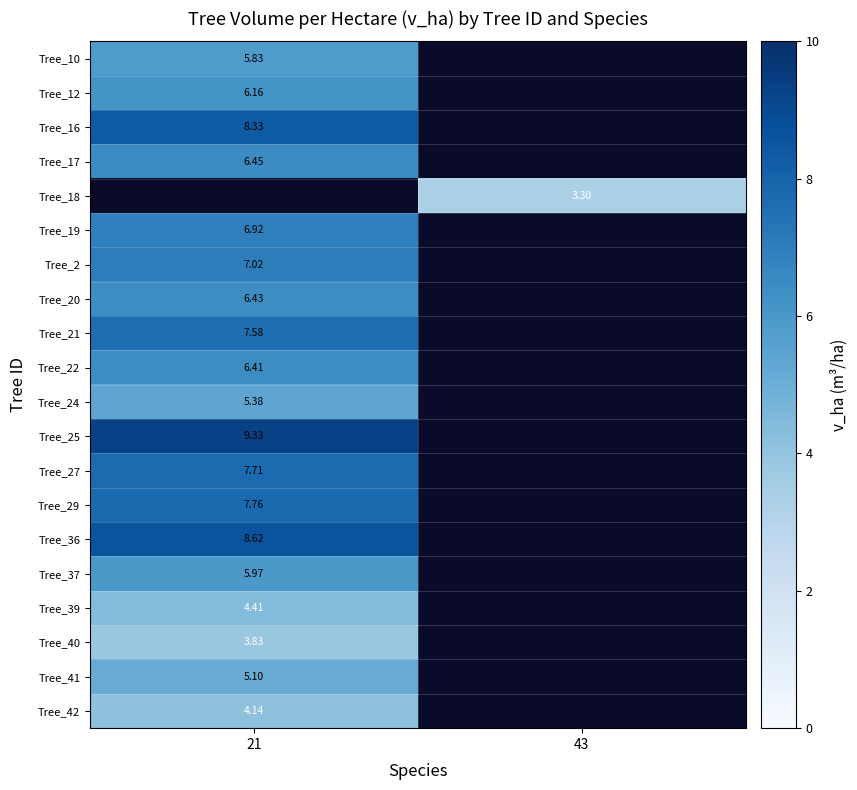

Is the value of Tree_37 at 21 greater than the value of Tree_27 at 21?

No